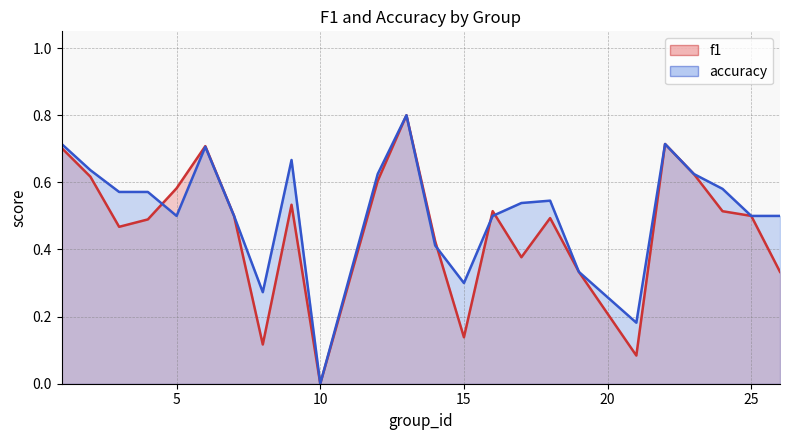

The value of accuracy at 3 is 0.9. True or false?

False